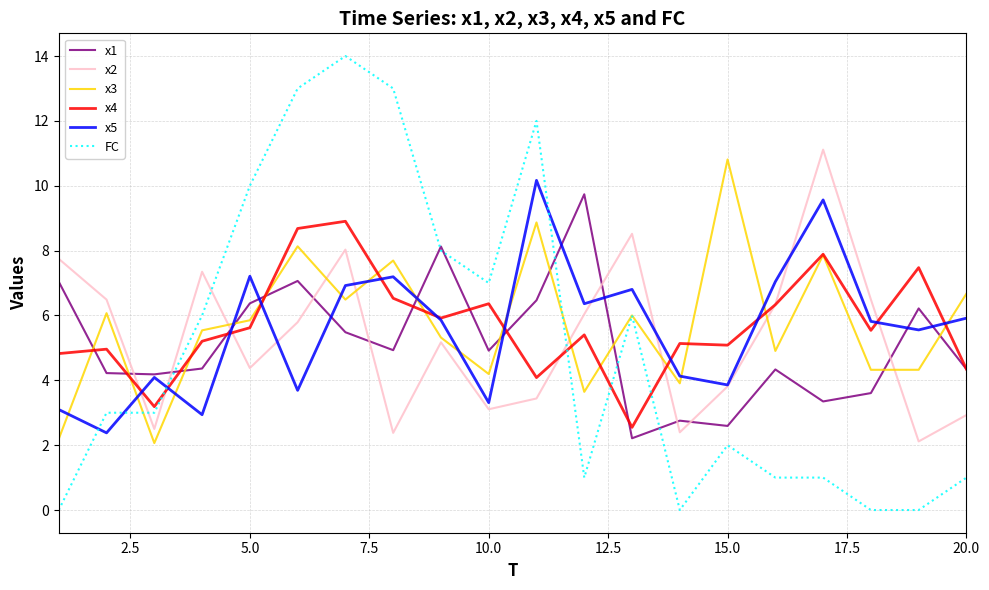

True or false: x1 and x2 intersect in this chart.

True